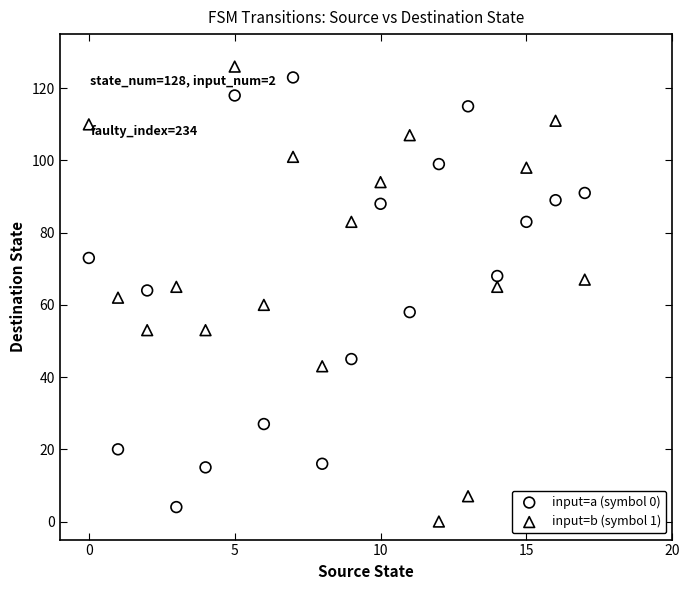

Across all data points, what is the range of Y values (max minus min)?

126